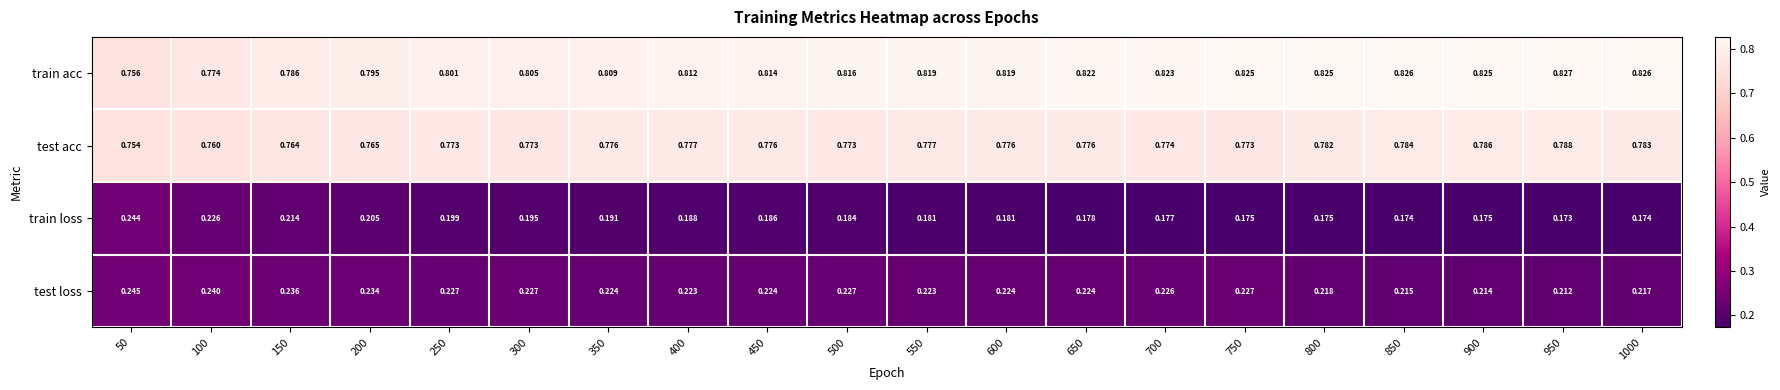

At 550, list the series in order from smallest to largest.

train loss, test loss, test acc, train acc